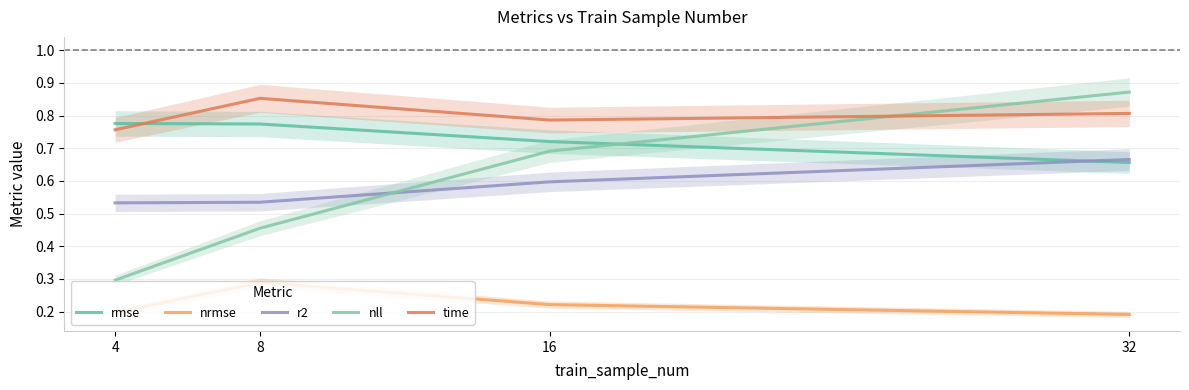

What is the sum of the time values at 16 and 32?

1.6